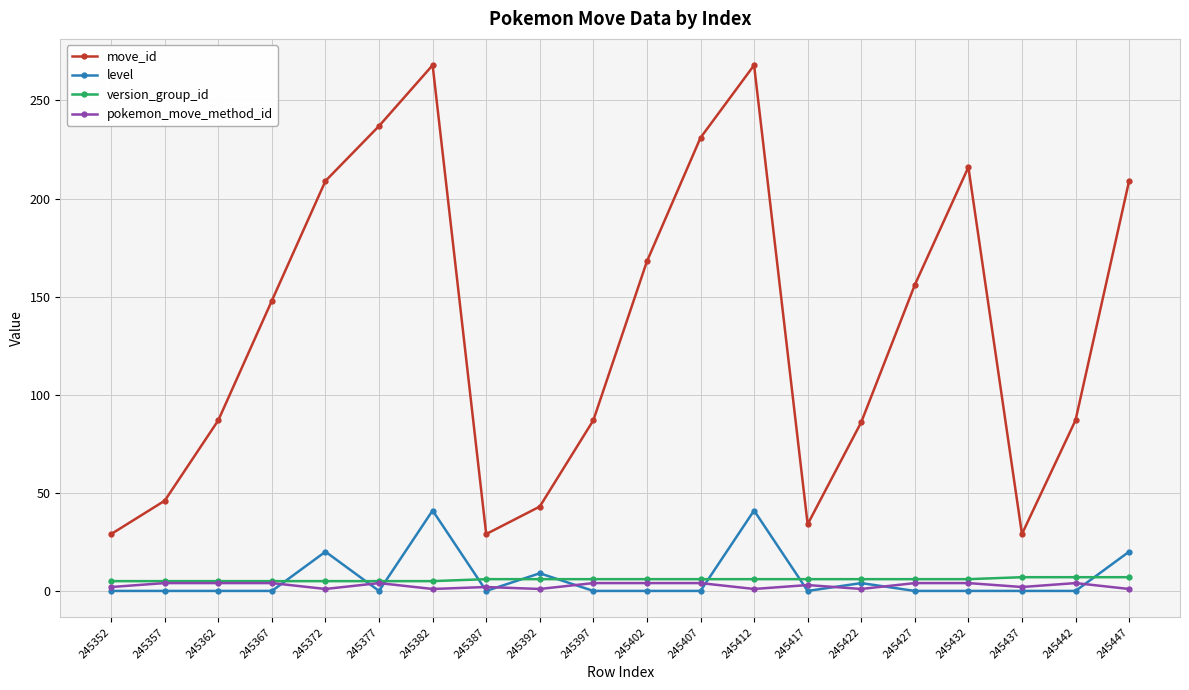

True or false: version_group_id and move_id intersect in this chart.

False